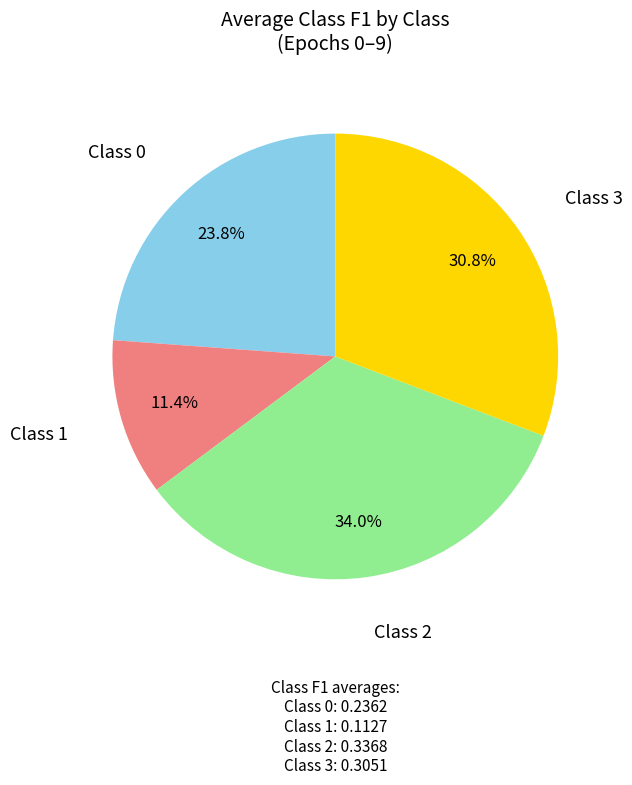

Does any single category account for the majority?

No